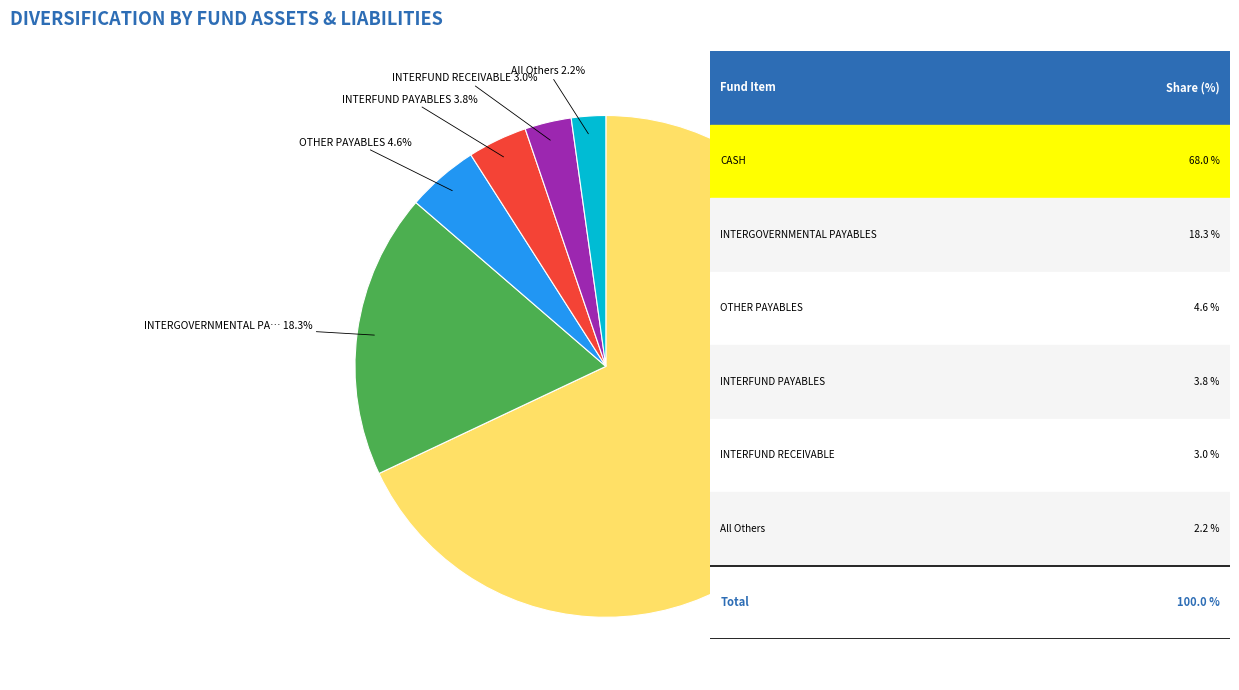

Is there a majority slice in this chart?

Yes